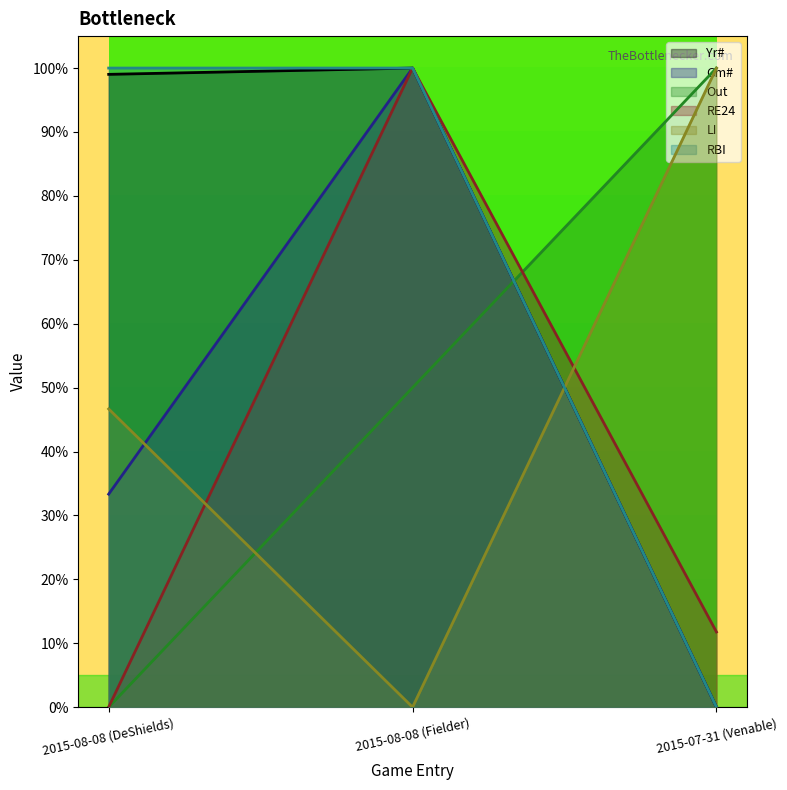

At which category is the sum across all series the highest?

2015-08-08 (Fielder)